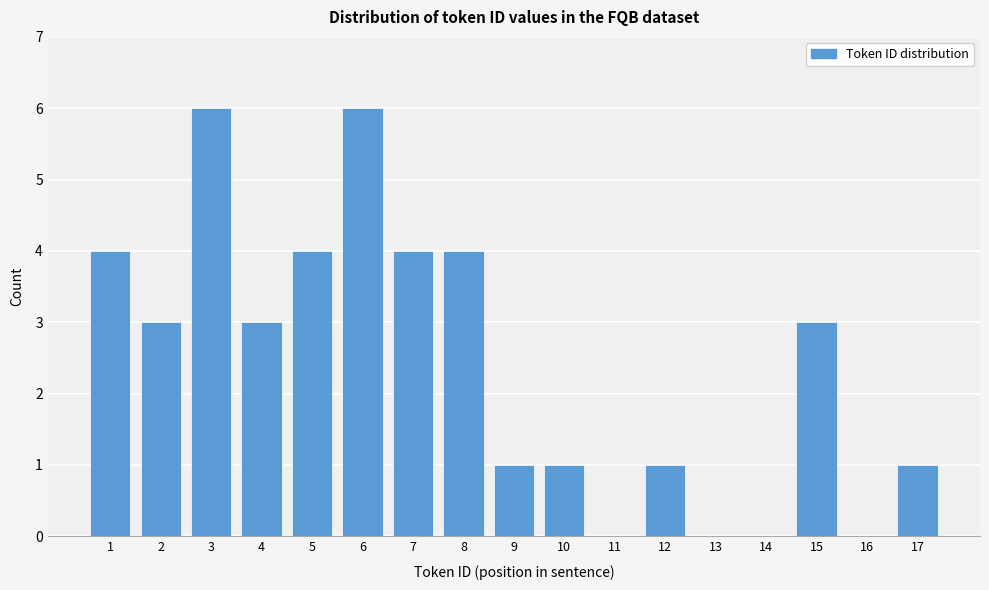

Reading left to right, list every bar in this chart as the range it spans on the x-axis followed by its height. The values are not printed on the chart, so give them approximately, as read against the axis.

0.5 to 1.5: 4
1.5 to 2.5: 3
2.5 to 3.5: 6
3.5 to 4.5: 3
4.5 to 5.5: 4
5.5 to 6.5: 6
6.5 to 7.5: 4
7.5 to 8.5: 4
8.5 to 9.5: 1
9.5 to 10.5: 1
10.5 to 11.5: 0
11.5 to 12.5: 1
12.5 to 13.5: 0
13.5 to 14.5: 0
14.5 to 15.5: 3
15.5 to 16.5: 0
16.5 to 17.5: 1